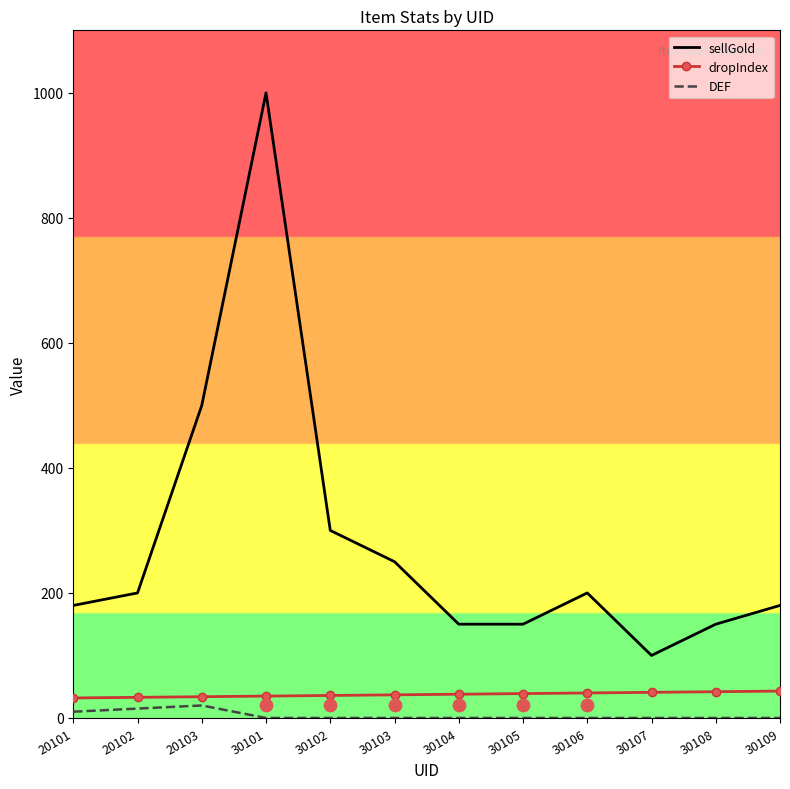

Which series reaches the minimum Y coordinate?

DEF